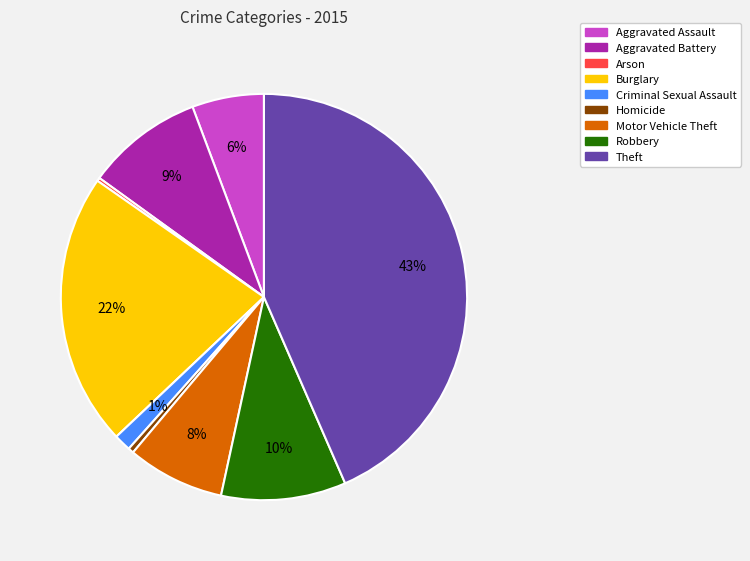

Is there any slice that represents more than half of the pie?

No